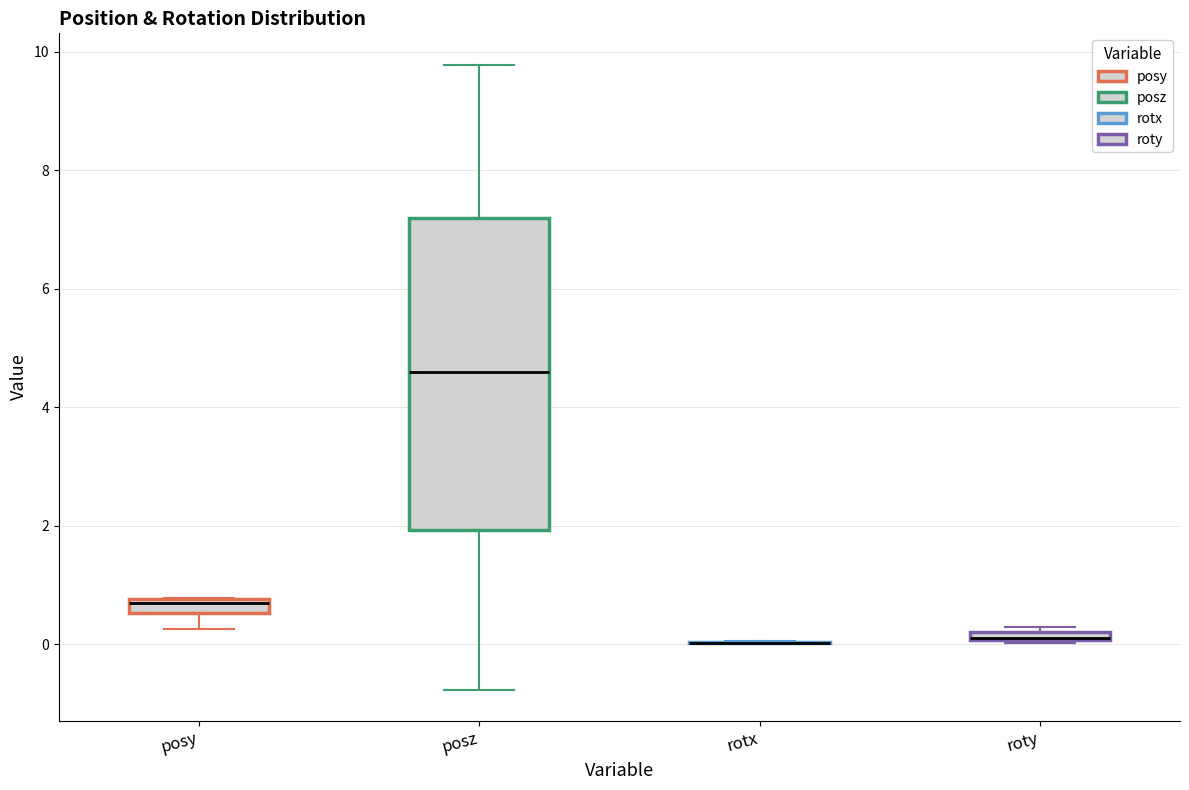

Comparing the boxes themselves (not the whiskers), which one is the tallest?

posz